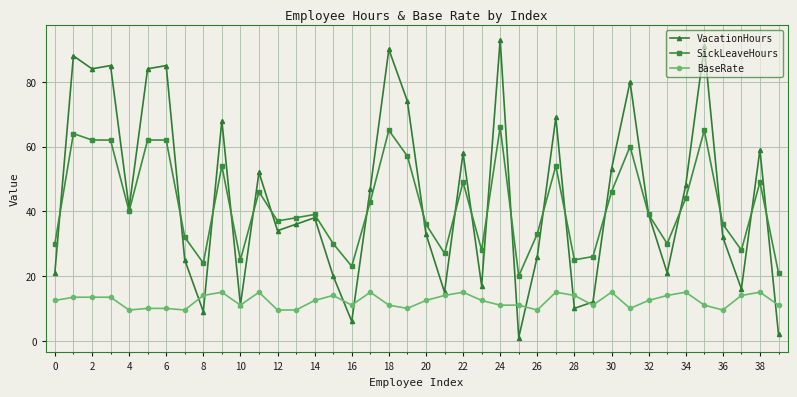

Count the number of categories in the chart.

40